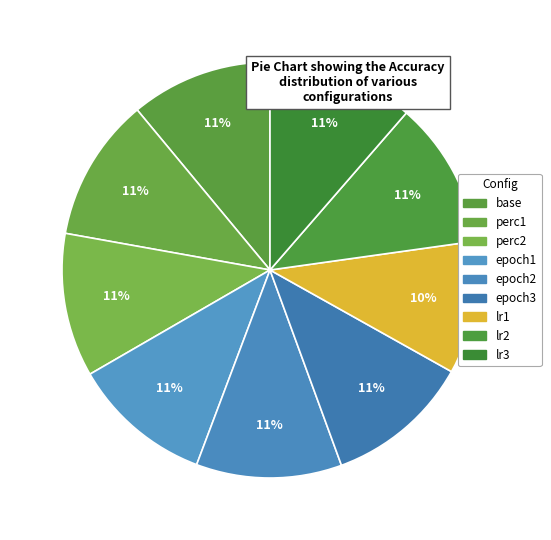

How many slices are in this pie chart?

9